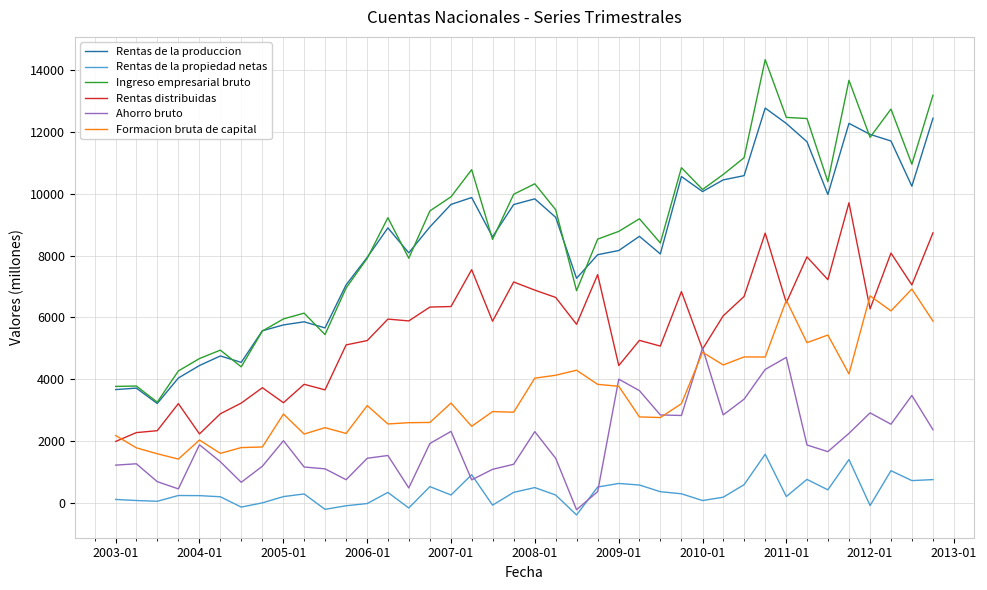

List the series in order of their peak value, highest first.

Ingreso empresarial bruto, Rentas de la produccion, Rentas distribuidas, Formacion bruta de capital, Ahorro bruto, Rentas de la propiedad netas